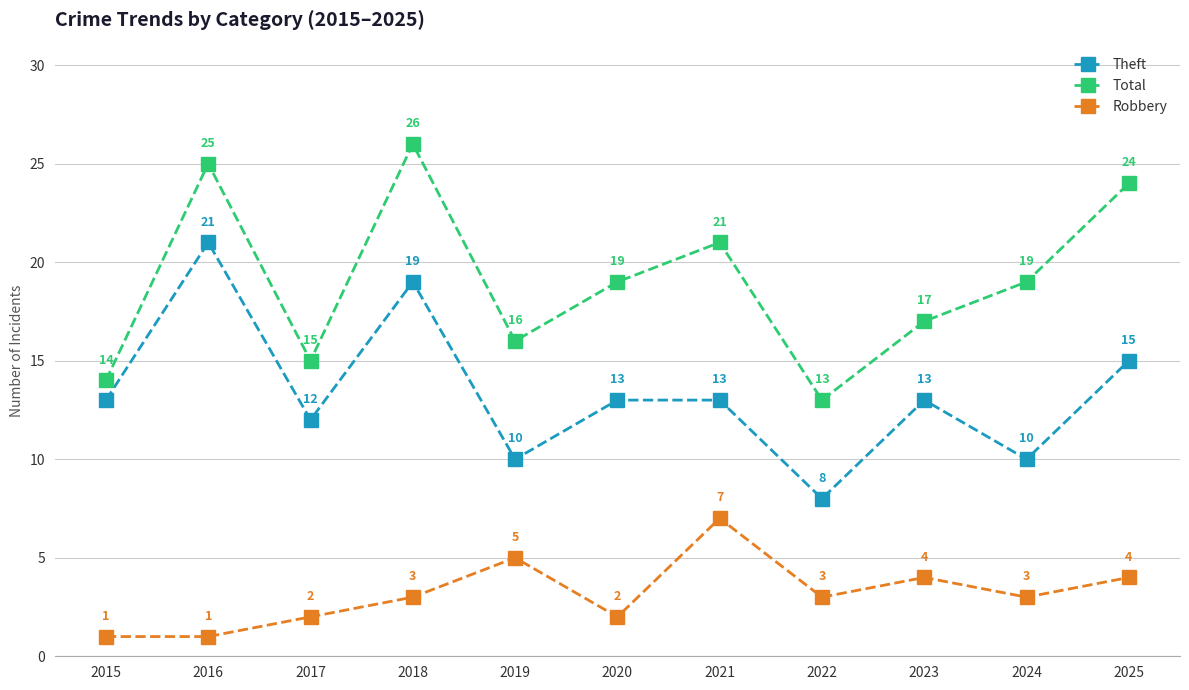

Is the value of Theft at 2015 greater than the value of Robbery at 2022?

Yes